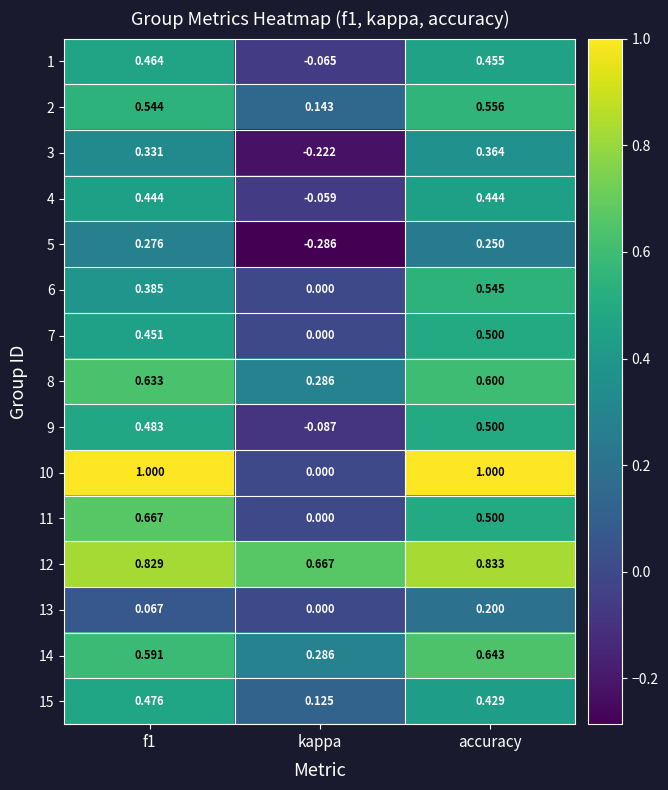

At which label is 4 closest to 0?

kappa